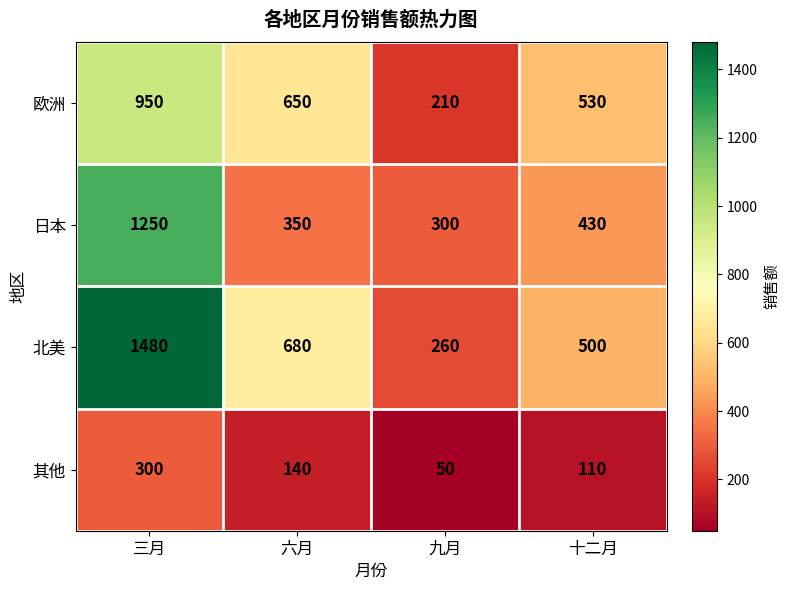

How many categories are shown in the chart?

4